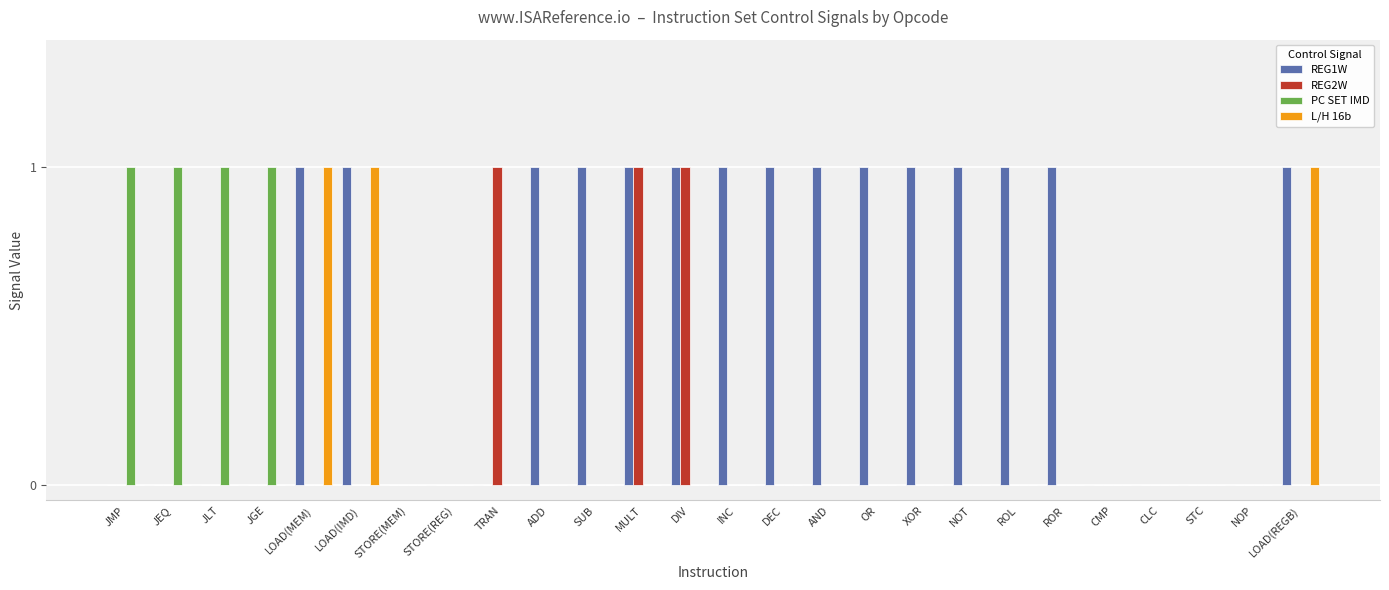

Between ROR and CMP, which series saw the biggest shift?

REG1W